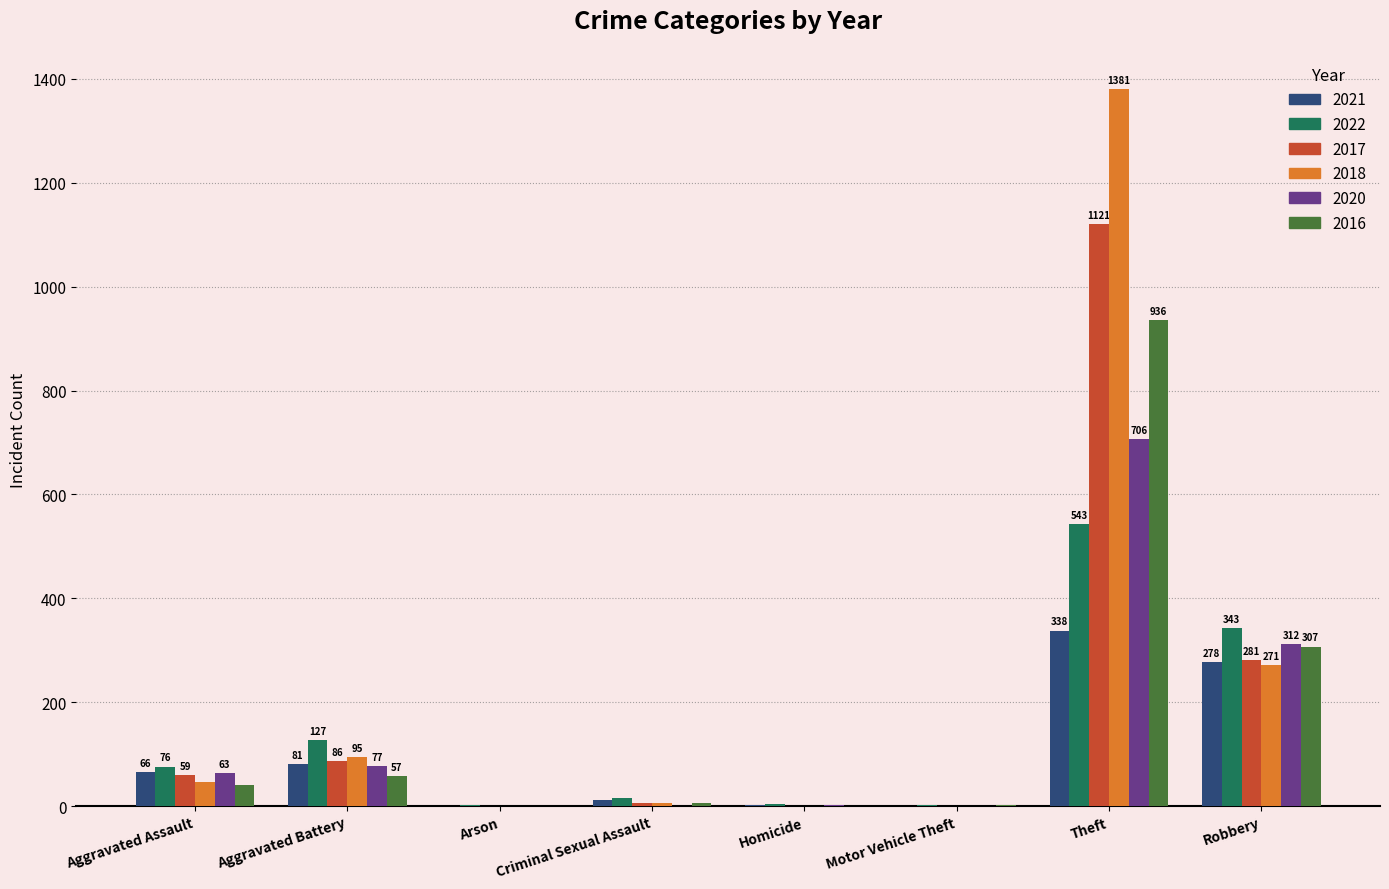

What are all the series names shown in the legend?

2021, 2022, 2017, 2018, 2020, 2016